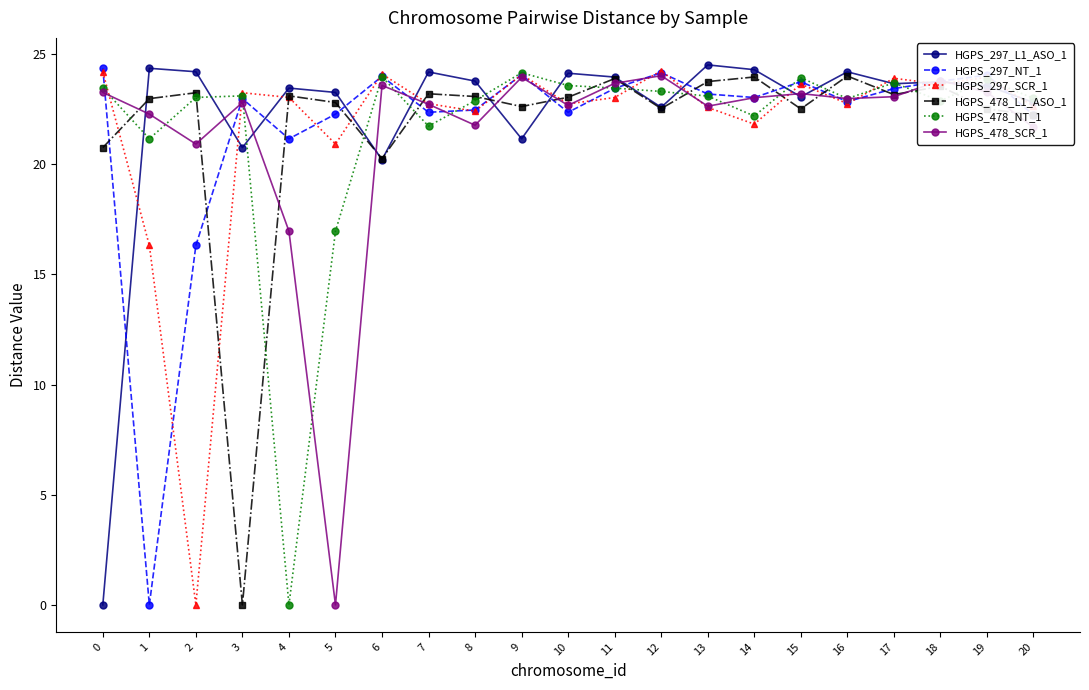

How many series are shown in this chart?

6